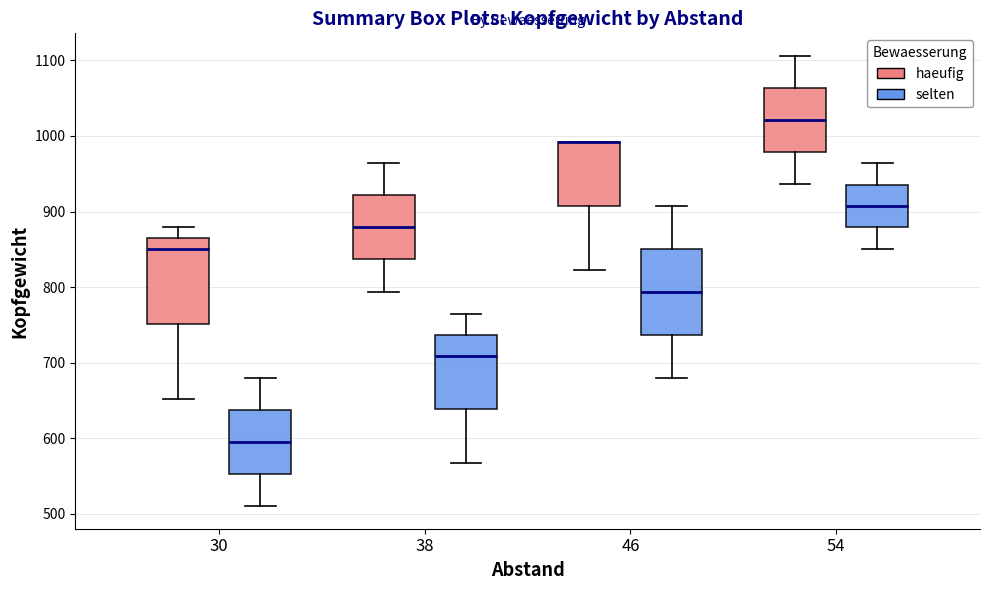

Where does the lower whisker of the box for 38 (selten) end on the y-axis? The values are not printed on the chart, so give them approximately, as read against the axis.

570